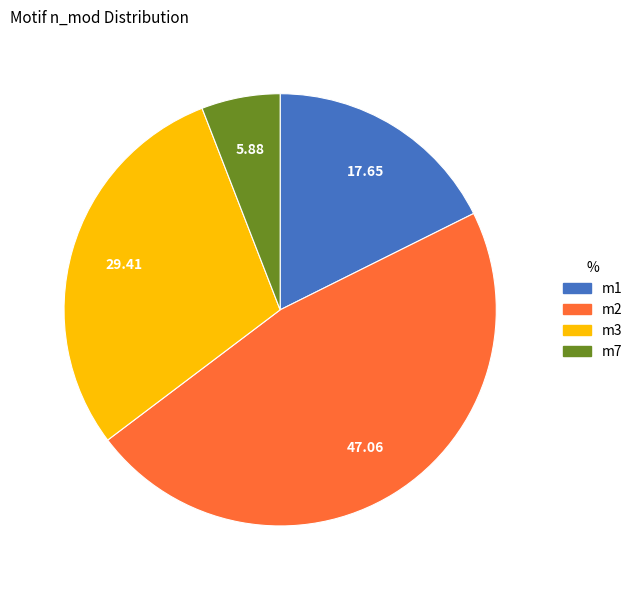

Is there a majority slice in this chart?

No